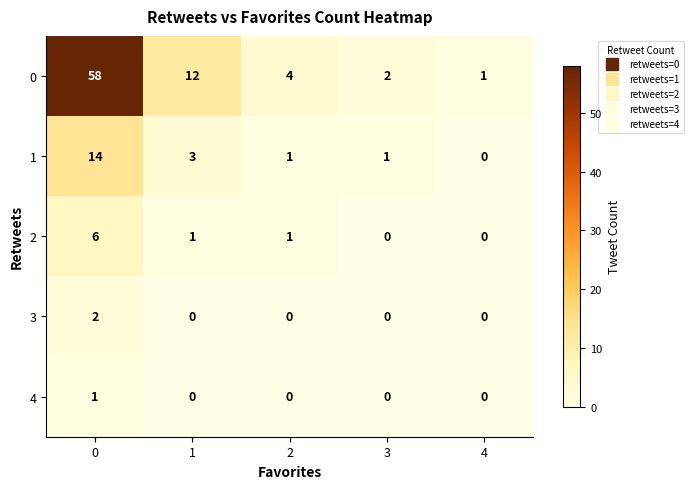

Read the 0 value at 1, to the nearest 5.

10